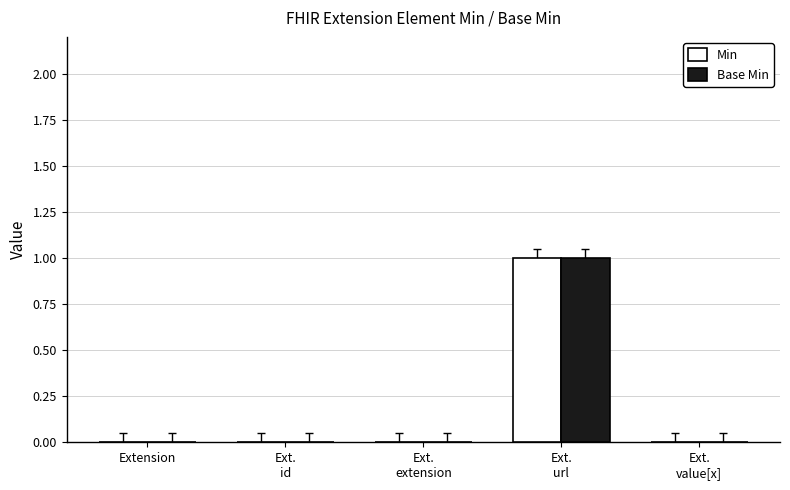

How many groups of bars are there?

5